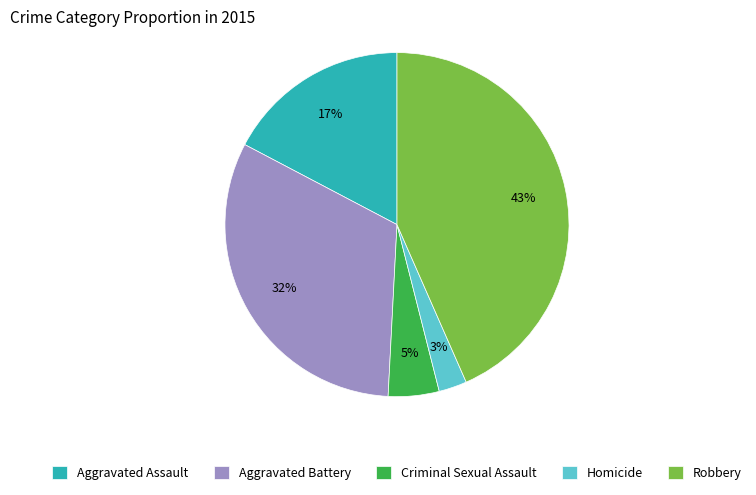

Approximately how many times larger is the value at Aggravated Battery compared to Robbery?

0.7